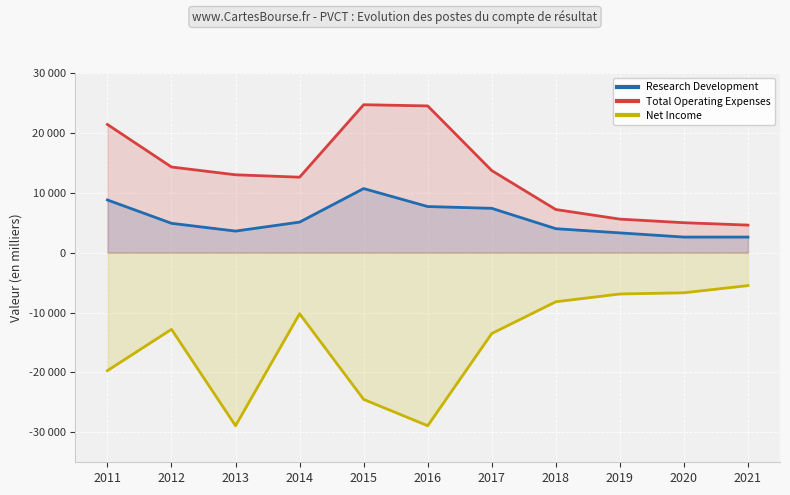

Which series has the widest spread of values?

Net Income